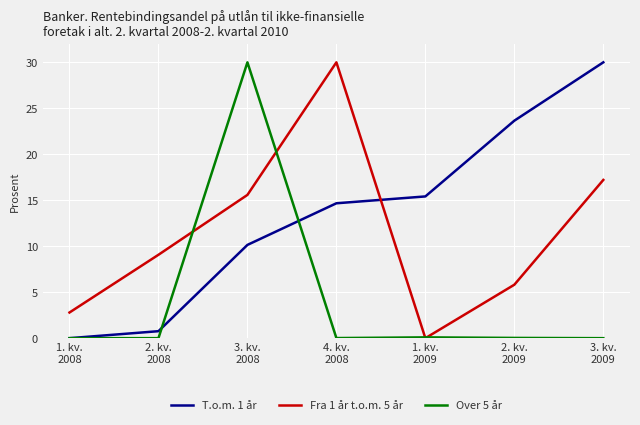

Which series changed the most between 2. kv.
2008 and 3. kv.
2008?

Over 5 år